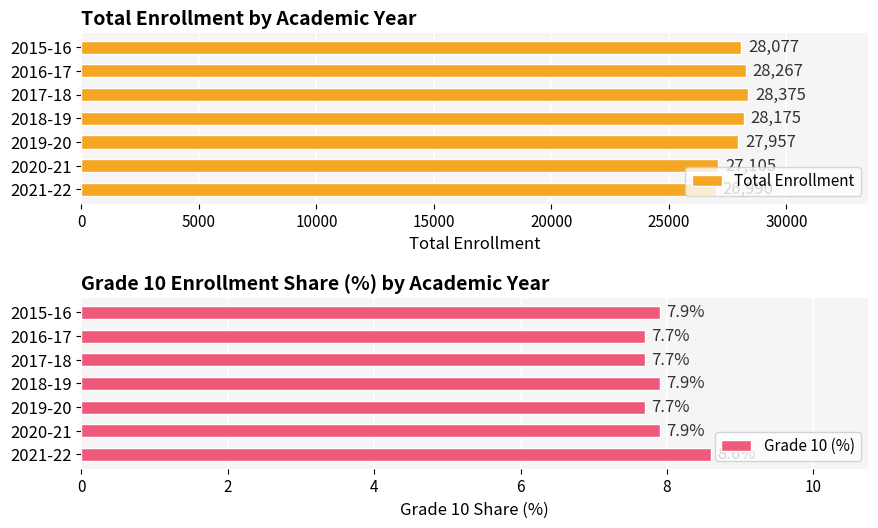

List the series in order of their peak value, highest first.

Total Enrollment, Grade 10 (%)